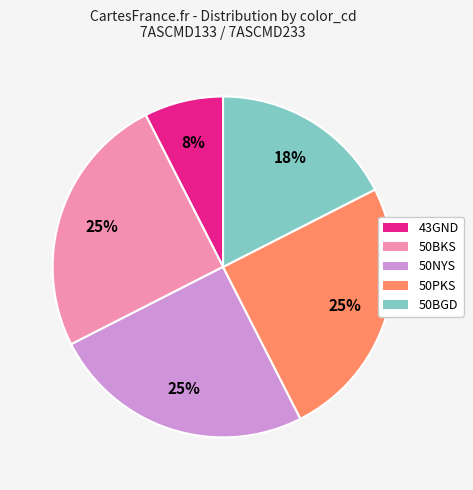

To the nearest percent, what is the difference between the 50BGD and 43GND slice percentages?

10%